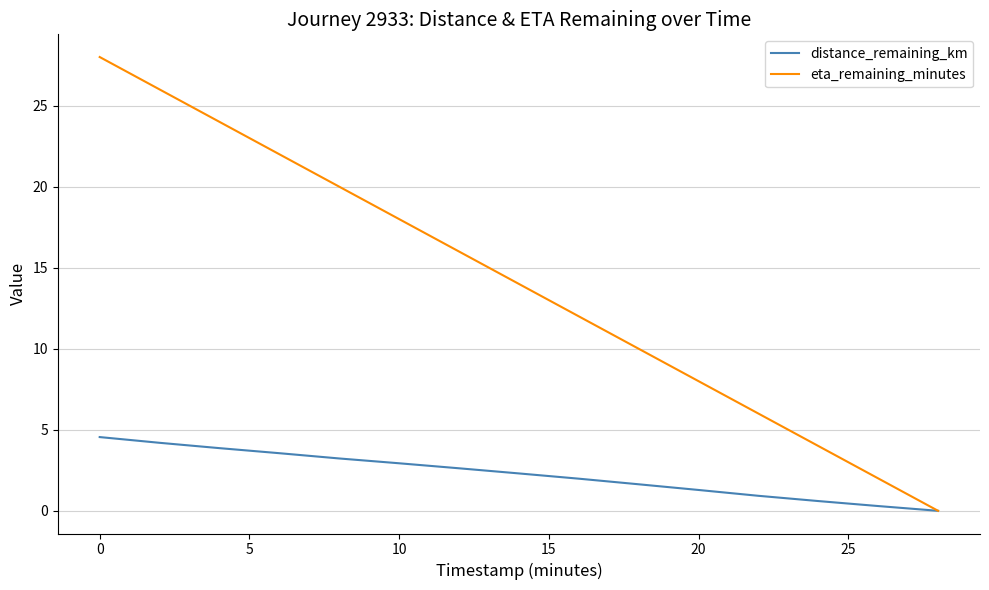

List the series in order of their peak value, lowest first.

distance_remaining_km, eta_remaining_minutes